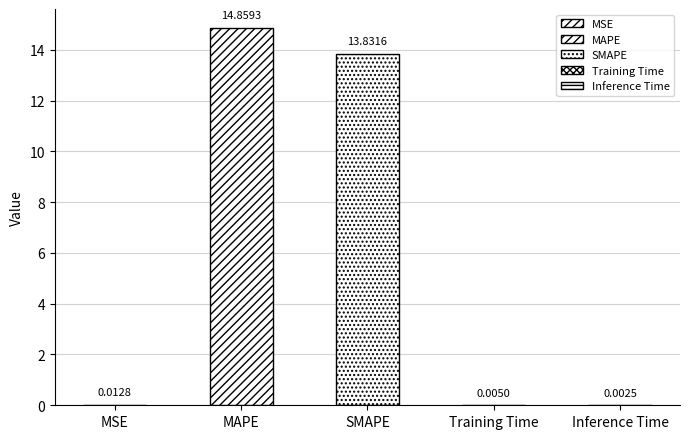

At which label is the value closest to 7?

SMAPE